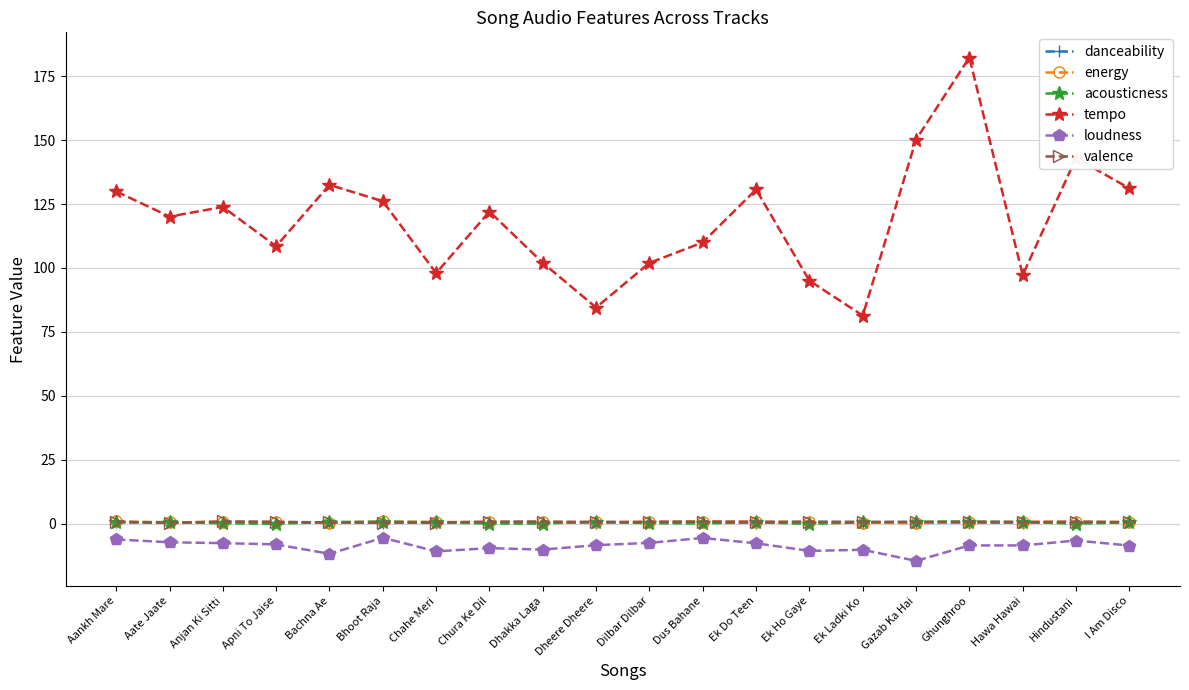

Is it true that loudness equals -8.0 at Apni To Jaise?

True